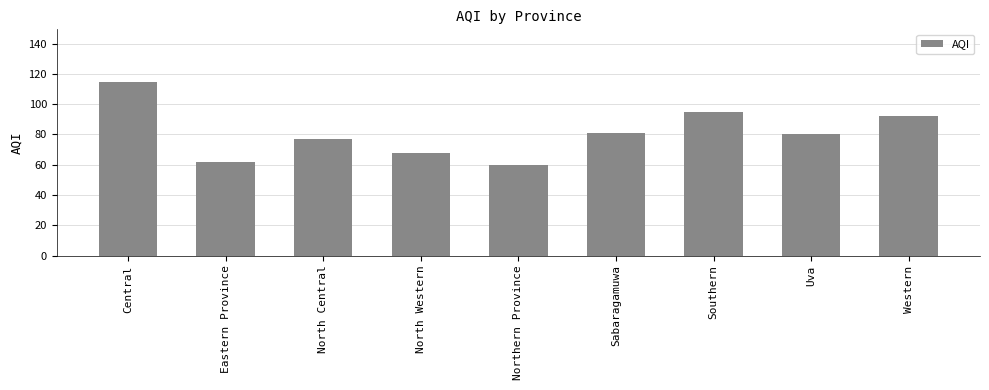

What is the ratio of the value at Central to the value at Eastern Province?

1.9